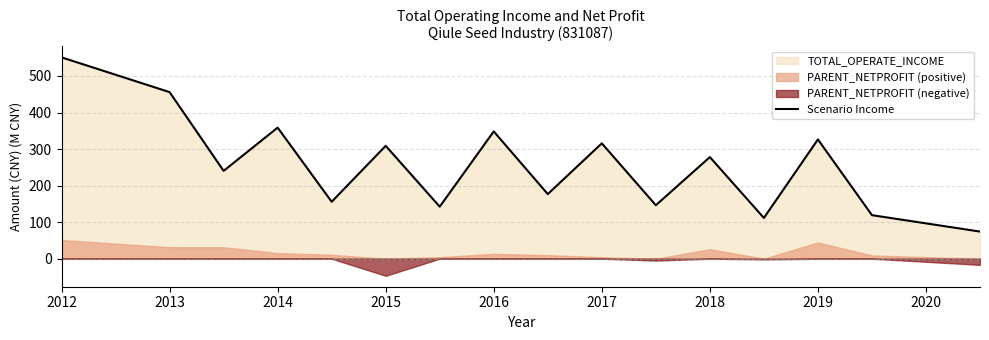

True or false: Scenario Income has a value of 315.6 at 2017.

True